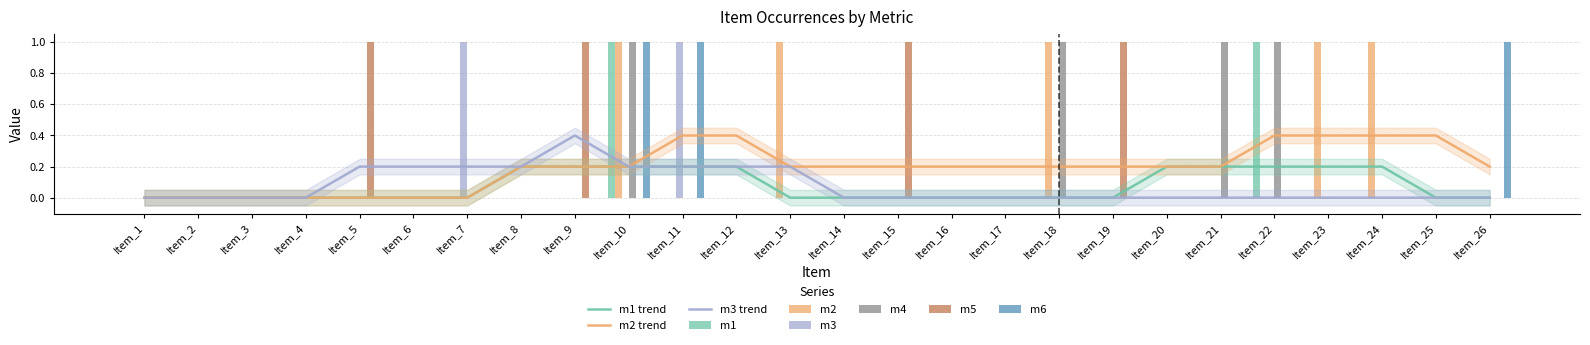

Rank the series at Item_7 from highest to lowest value.

m3, m1, m2, m4, m5, m6